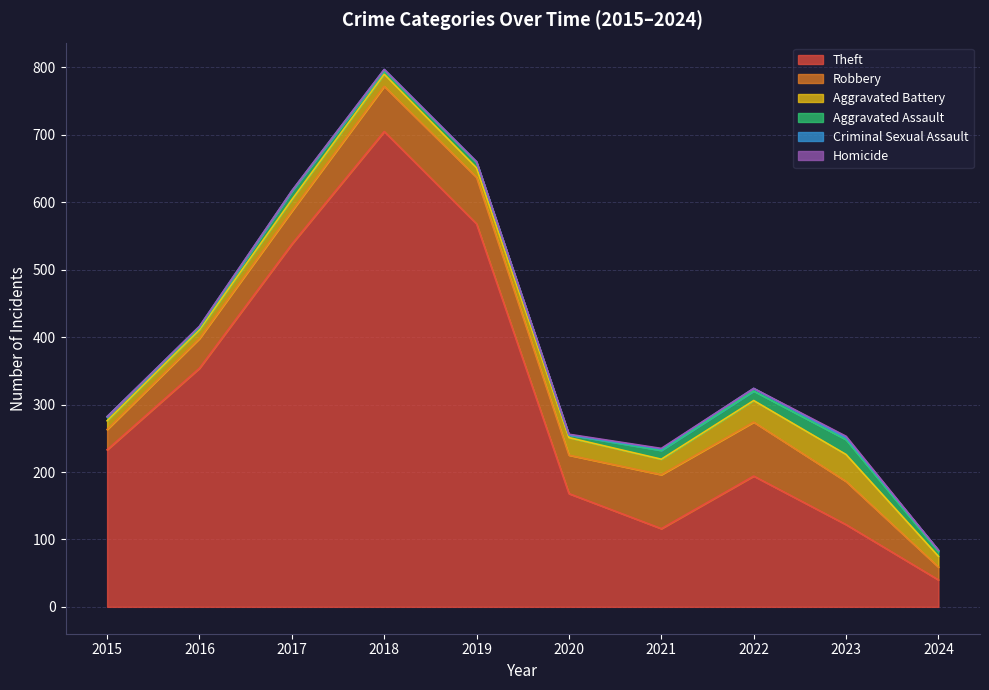

How many interior local peaks does the Aggravated Assault series have?

3